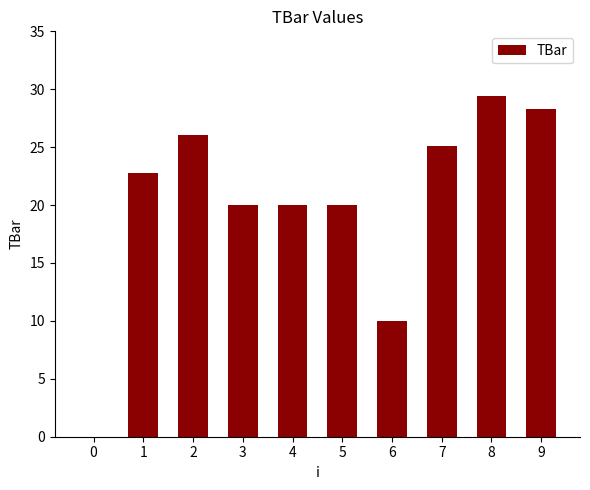

Reading left to right, list all the values displayed in this chart.

0.0	22.8	26.1	20.0	20.0	20.0	10.0	25.1	29.5	28.3